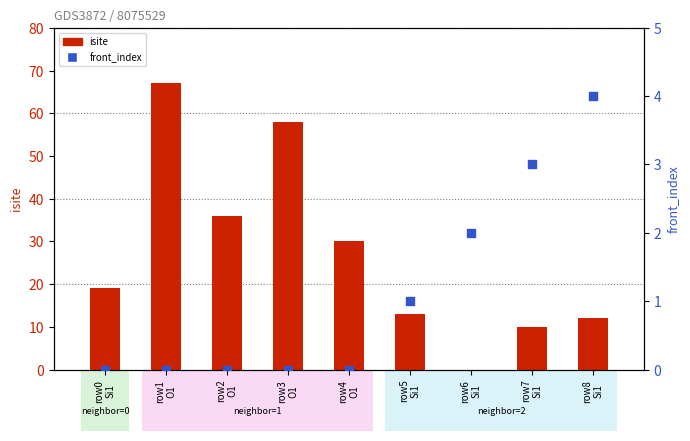

What is the total value across all series at row3
O1?

58